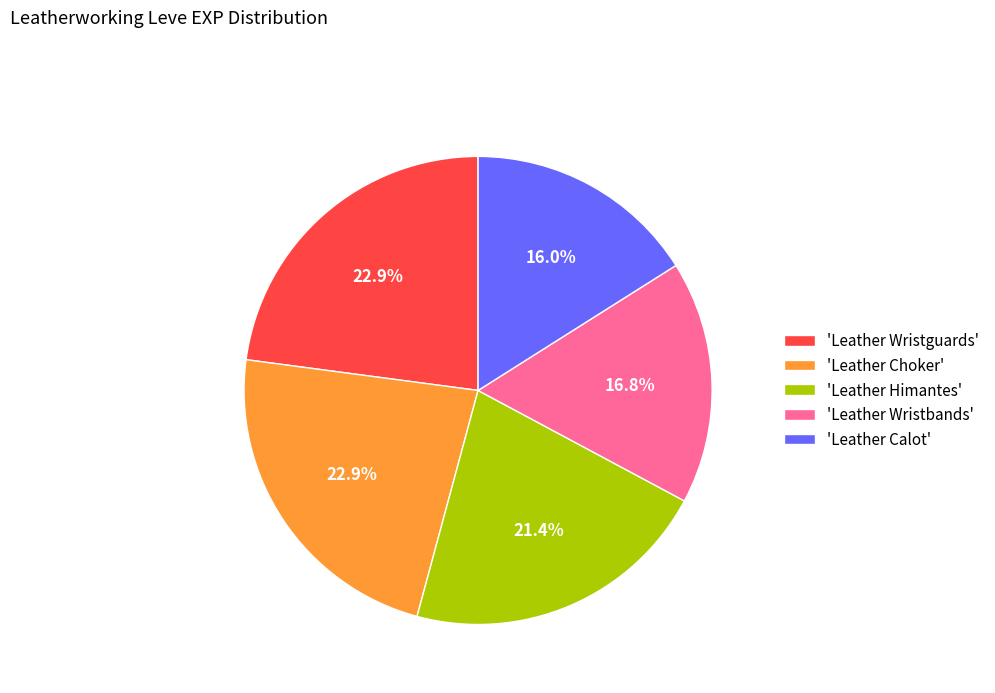

How many segments does this pie chart have?

5